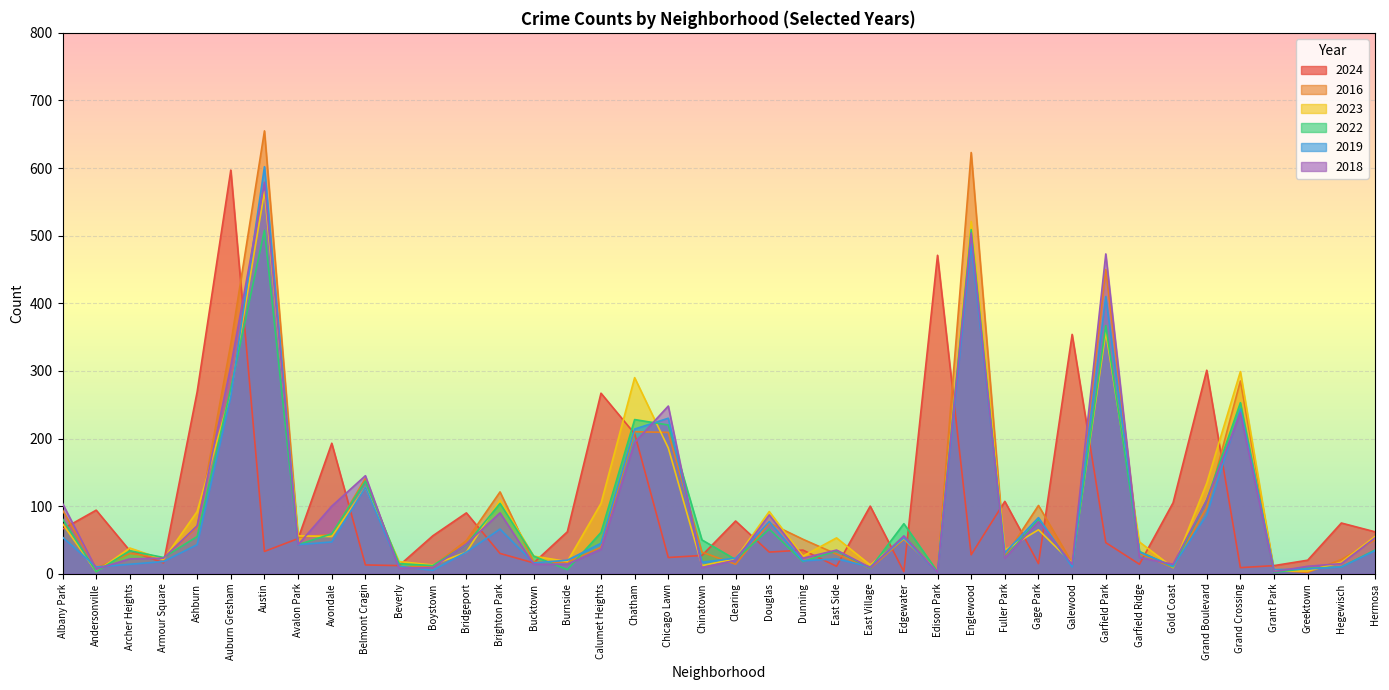

The value of 2023 at East Village is 22. True or false?

False